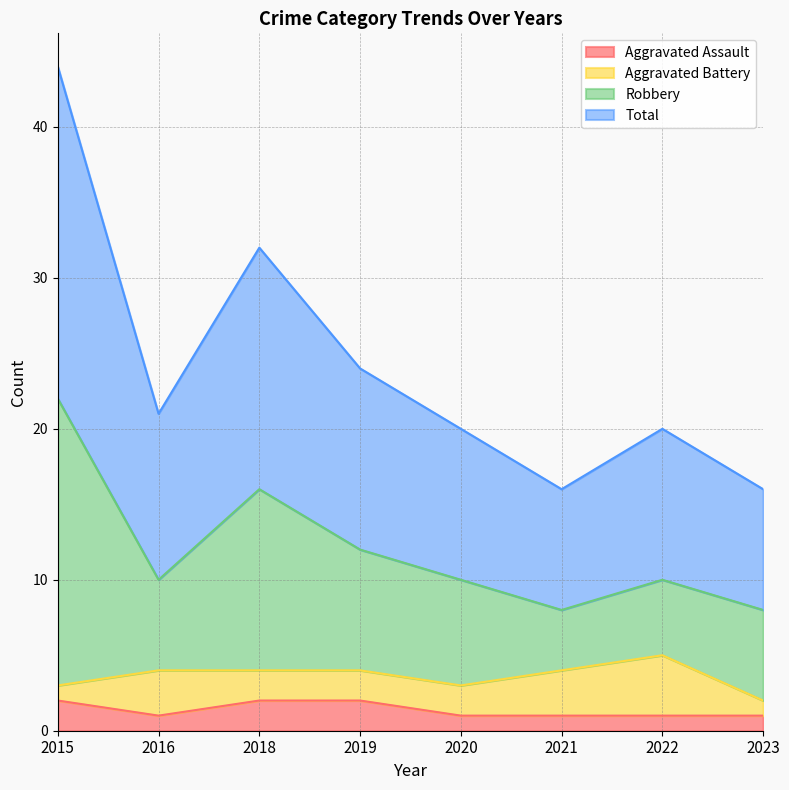

True or false: Robbery and Total cross at least once.

False